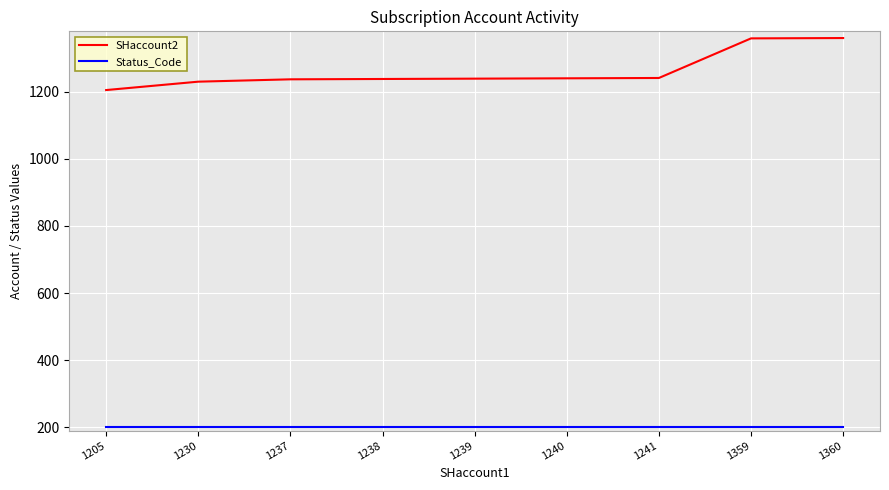

Which series has the widest spread of values?

SHaccount2